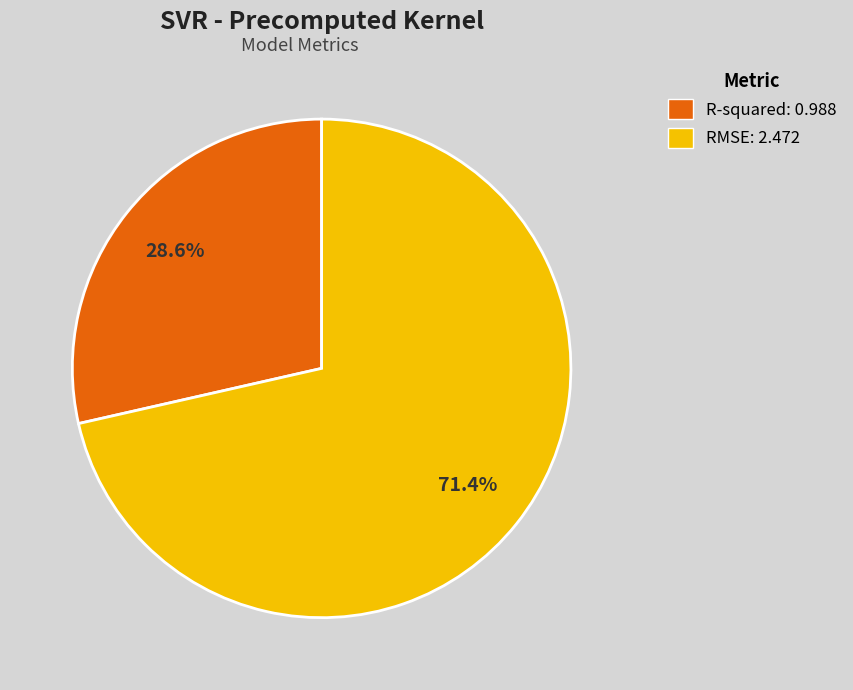

Which slice represents more than half of the pie?

RMSE